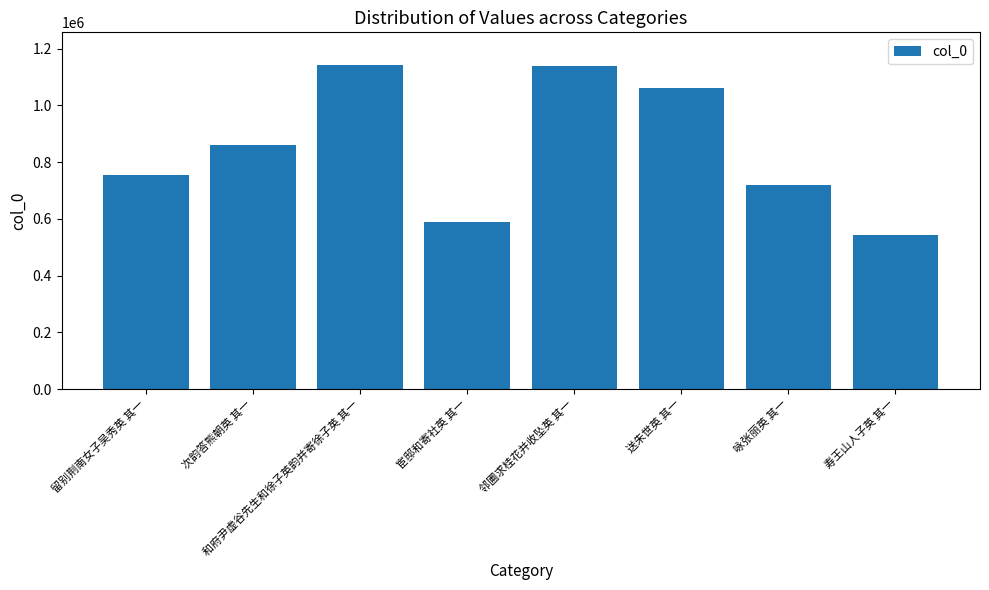

Which label corresponds to the smallest value in the chart?

寿王山人子英 其一